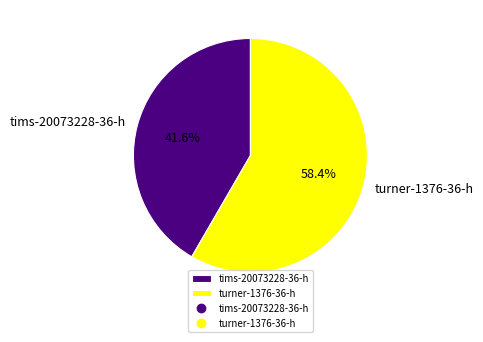

True or false: turner-1376-36-h accounts for 51% of the total.

False